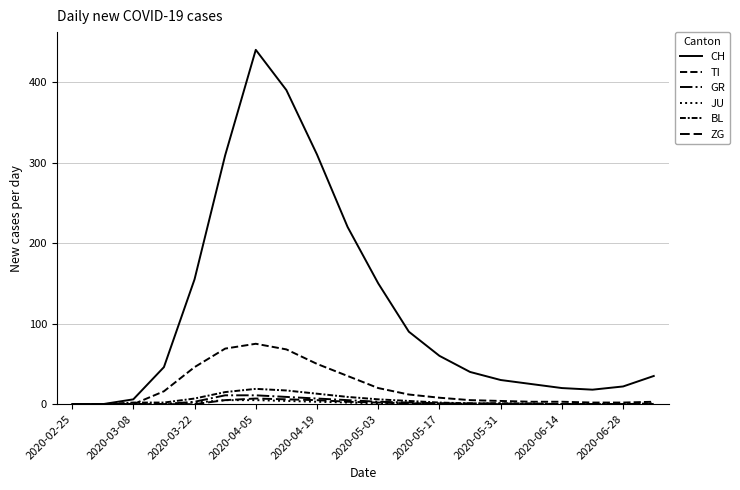

How many ZG values are between 0 and 3?

16